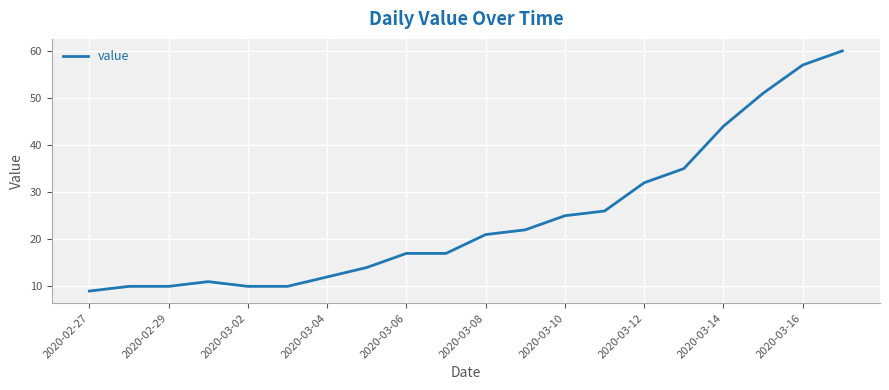

What is the smallest value displayed?

9